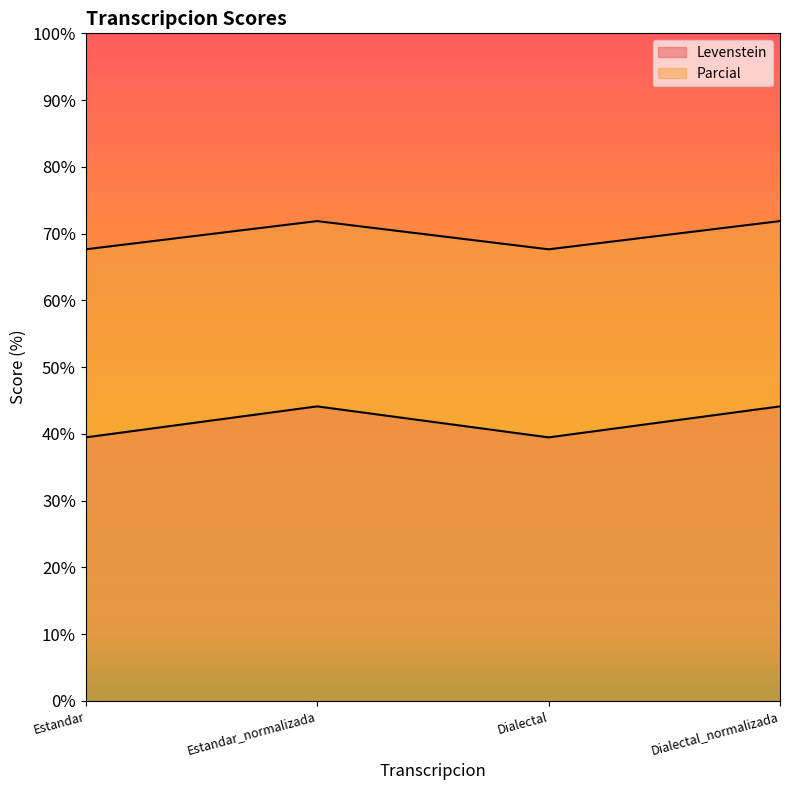

At which label does Parcial first exceed 44?

Estandar_normalizada